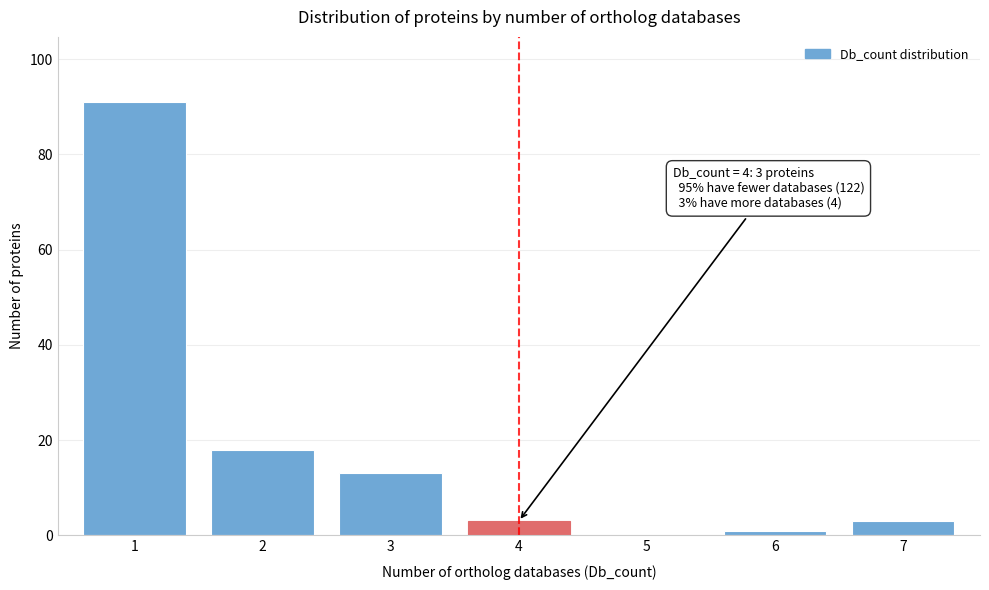

Reading left to right, what are all the values shown in this chart?

1=91	2=18	3=13	4=3	5=0	6=1	7=3